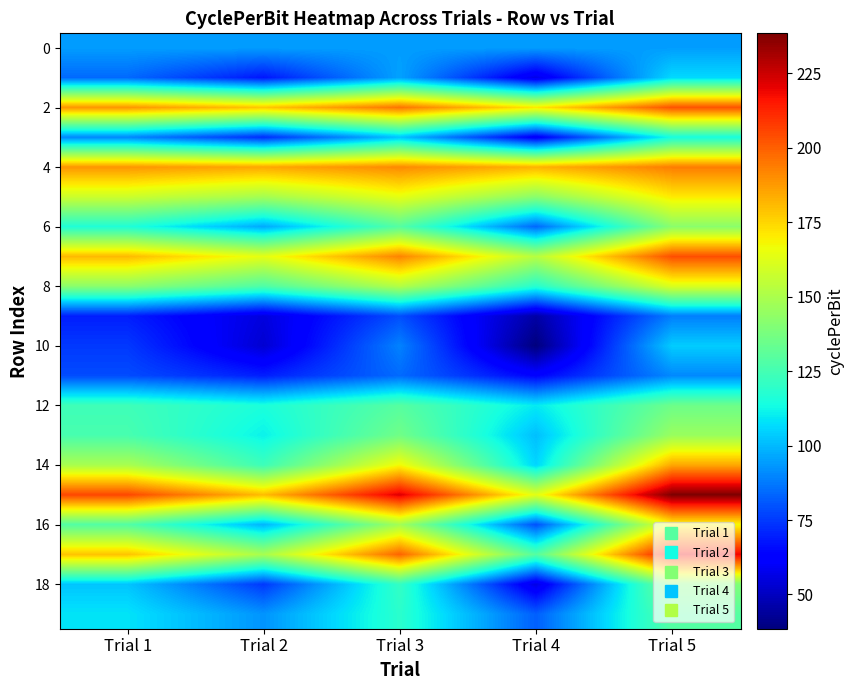

Count the number of data series in this chart.

20